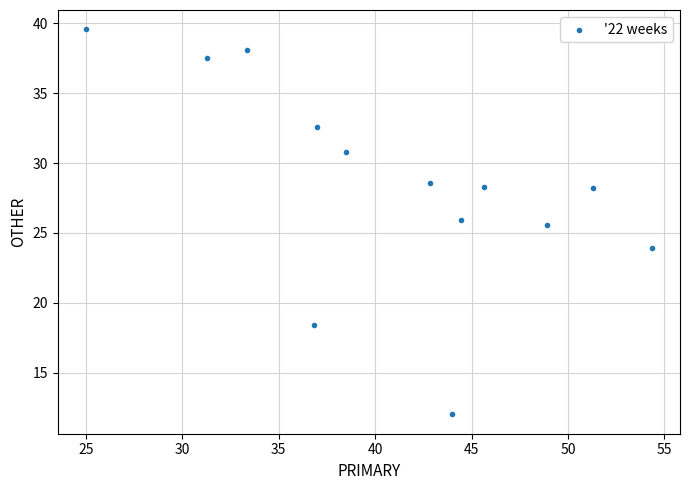

What is the range of Y values (max minus min)?

27.6